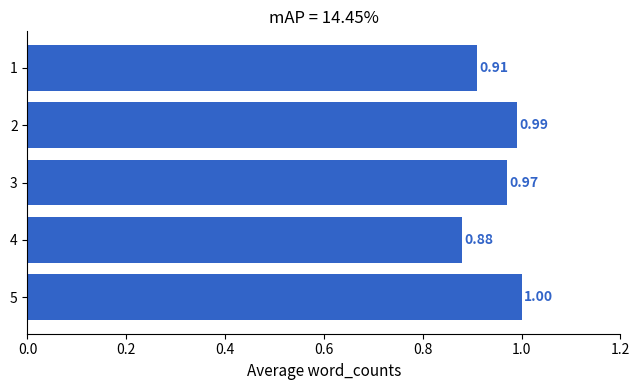

What is the change in value from 4 to 5?

+0.1